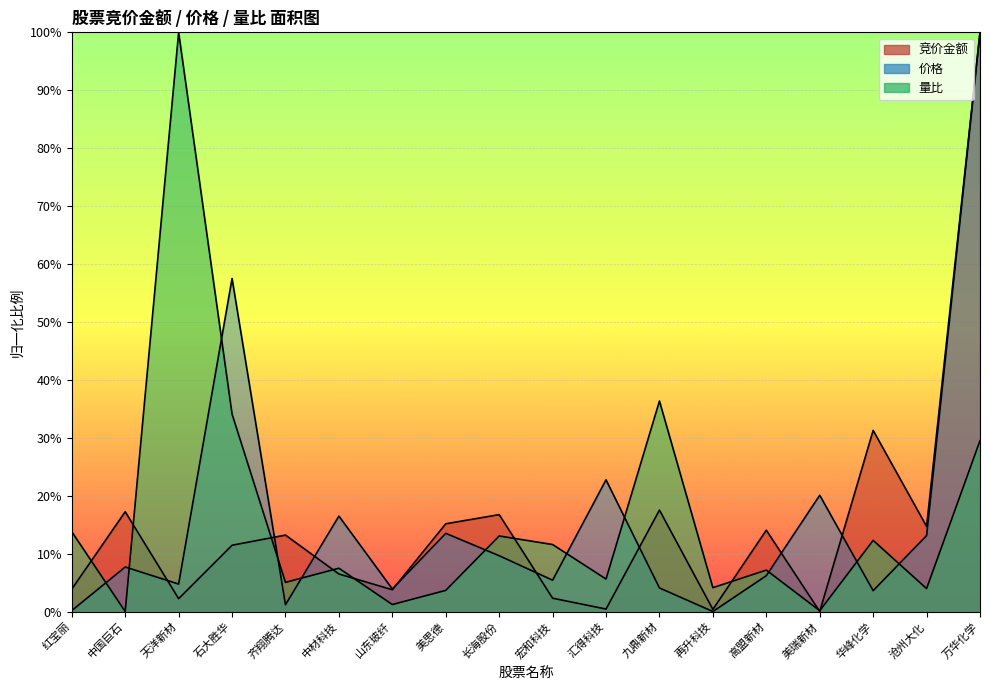

List the series in order of their peak value, lowest first.

竞价金额, 价格, 量比